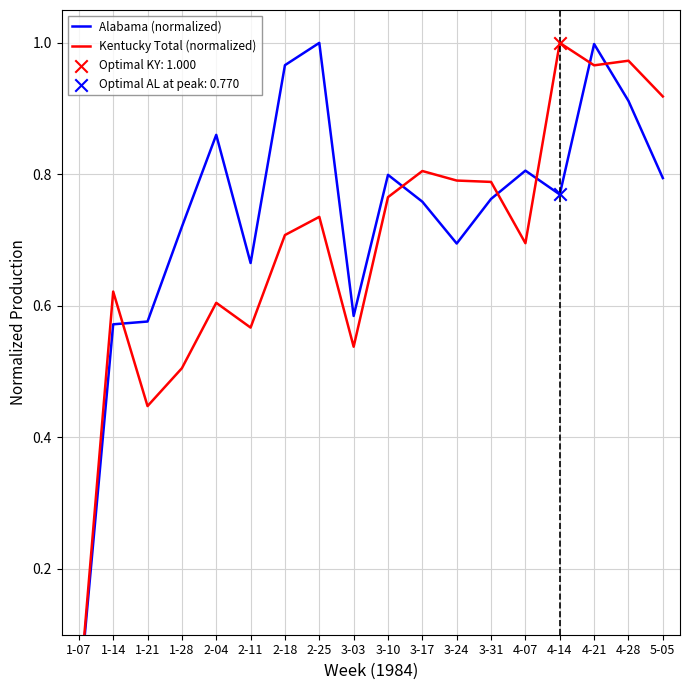

At how many categories does at least one series exceed 0?

17